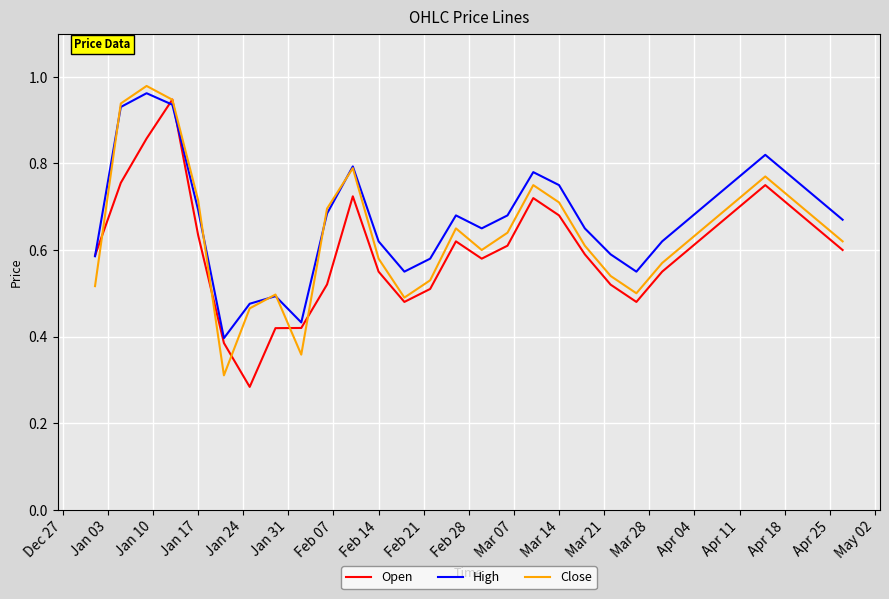

Does the chart have visible grid lines?

Yes